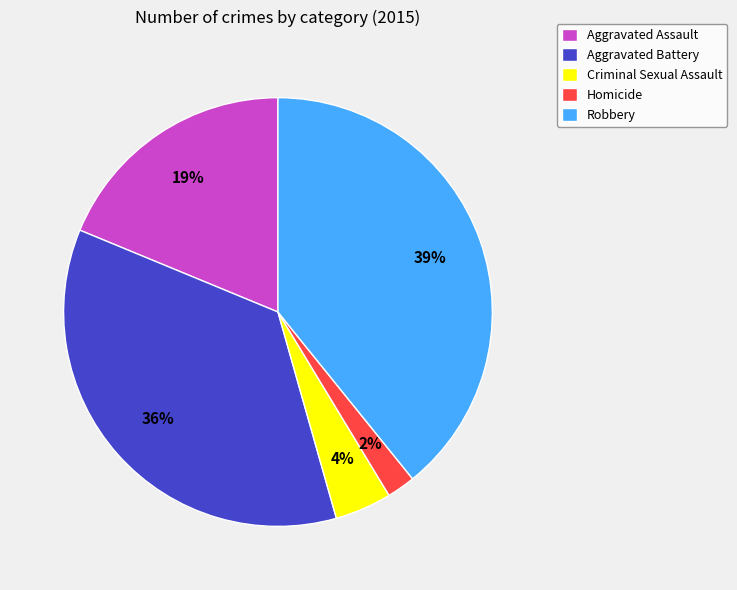

Which category has the smallest portion of the pie?

Homicide